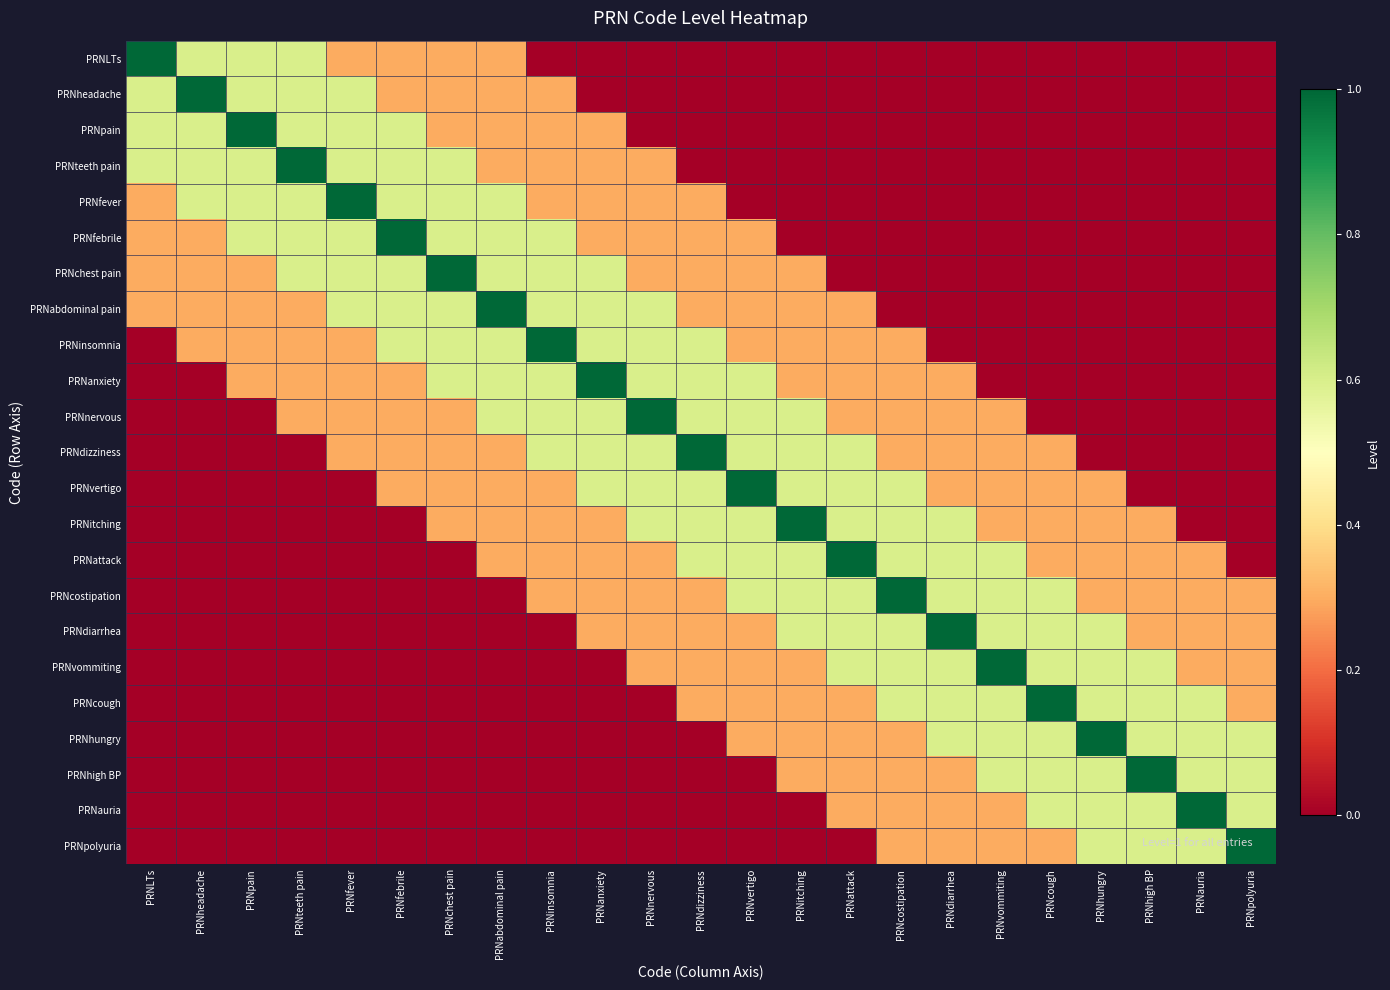

Between PRNteeth pain and PRNabdominal pain, which is larger?

PRNteeth pain